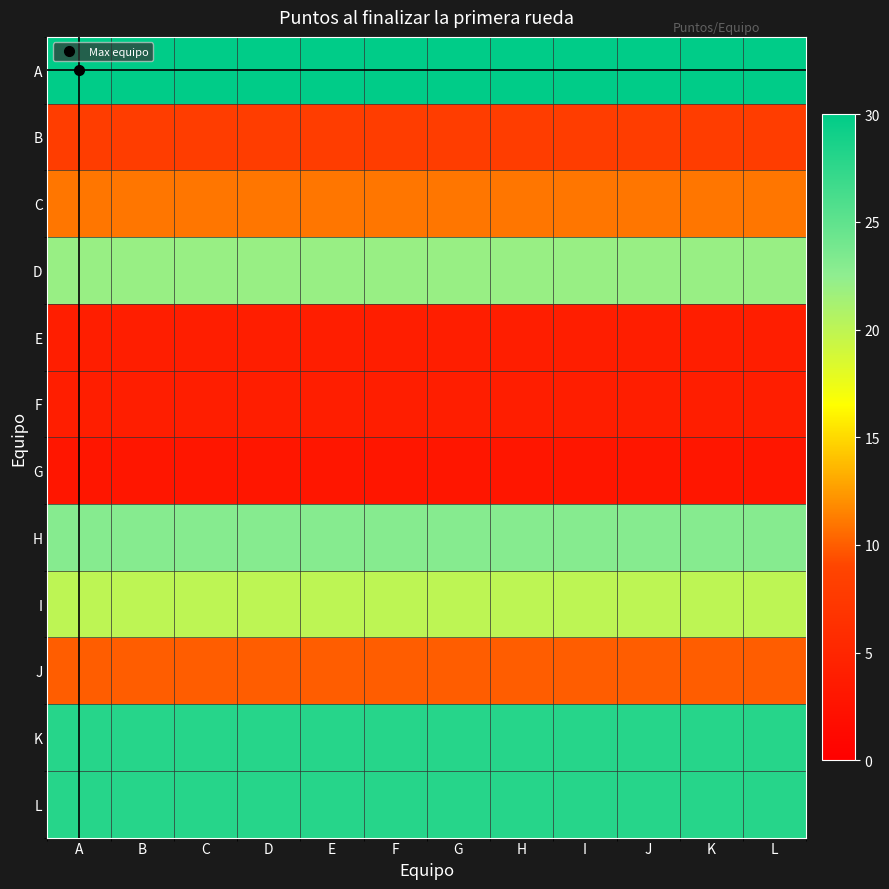

Reading right to left, transcribe all the data shown in this chart.

A: L=30	K=30	J=30	I=30	H=30	G=30	F=30	E=30	D=30	C=30	B=30	A=30
B: L=8	K=8	J=8	I=8	H=8	G=8	F=8	E=8	D=8	C=8	B=8	A=8
C: L=11	K=11	J=11	I=11	H=11	G=11	F=11	E=11	D=11	C=11	B=11	A=11
D: L=22	K=22	J=22	I=22	H=22	G=22	F=22	E=22	D=22	C=22	B=22	A=22
E: L=4	K=4	J=4	I=4	H=4	G=4	F=4	E=4	D=4	C=4	B=4	A=4
F: L=4	K=4	J=4	I=4	H=4	G=4	F=4	E=4	D=4	C=4	B=4	A=4
G: L=3	K=3	J=3	I=3	H=3	G=3	F=3	E=3	D=3	C=3	B=3	A=3
H: L=23	K=23	J=23	I=23	H=23	G=23	F=23	E=23	D=23	C=23	B=23	A=23
I: L=20	K=20	J=20	I=20	H=20	G=20	F=20	E=20	D=20	C=20	B=20	A=20
J: L=10	K=10	J=10	I=10	H=10	G=10	F=10	E=10	D=10	C=10	B=10	A=10
K: L=28	K=28	J=28	I=28	H=28	G=28	F=28	E=28	D=28	C=28	B=28	A=28
L: L=28	K=28	J=28	I=28	H=28	G=28	F=28	E=28	D=28	C=28	B=28	A=28